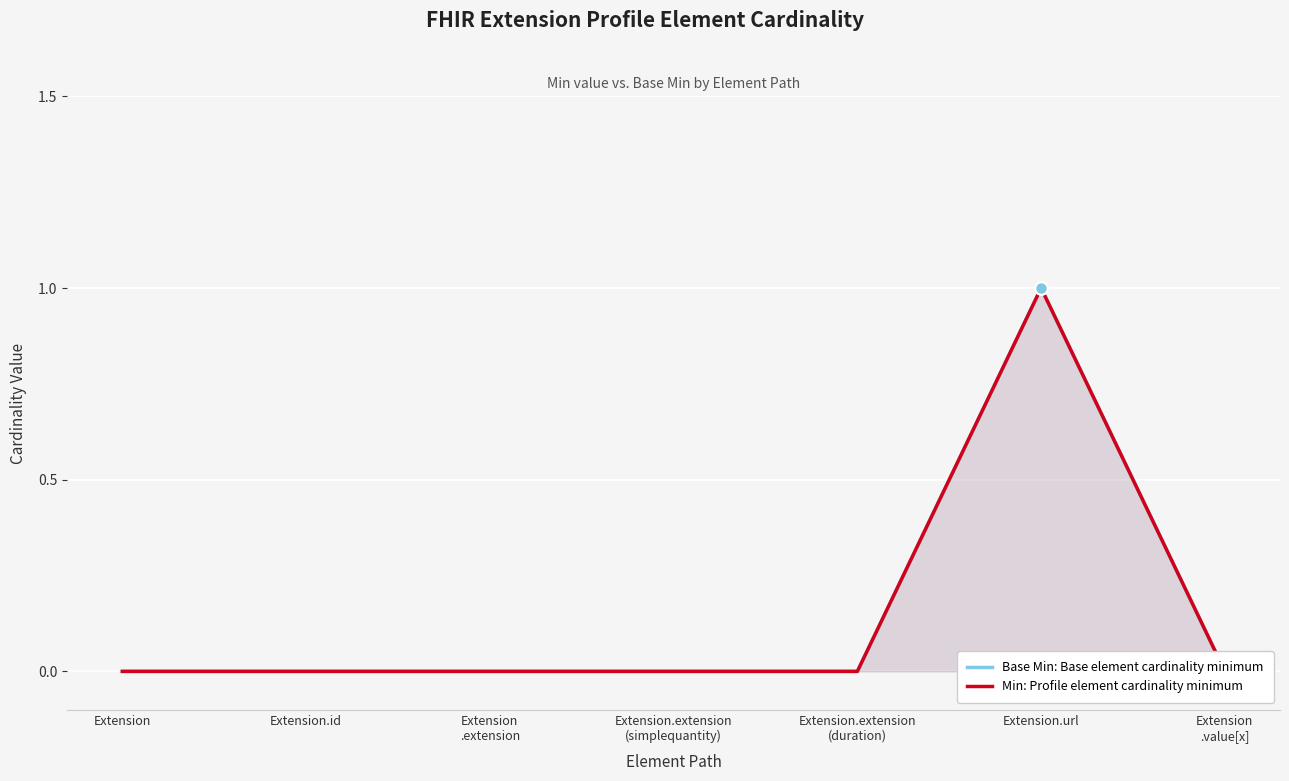

Which has a higher value, Extension or Extension.id?

Extension